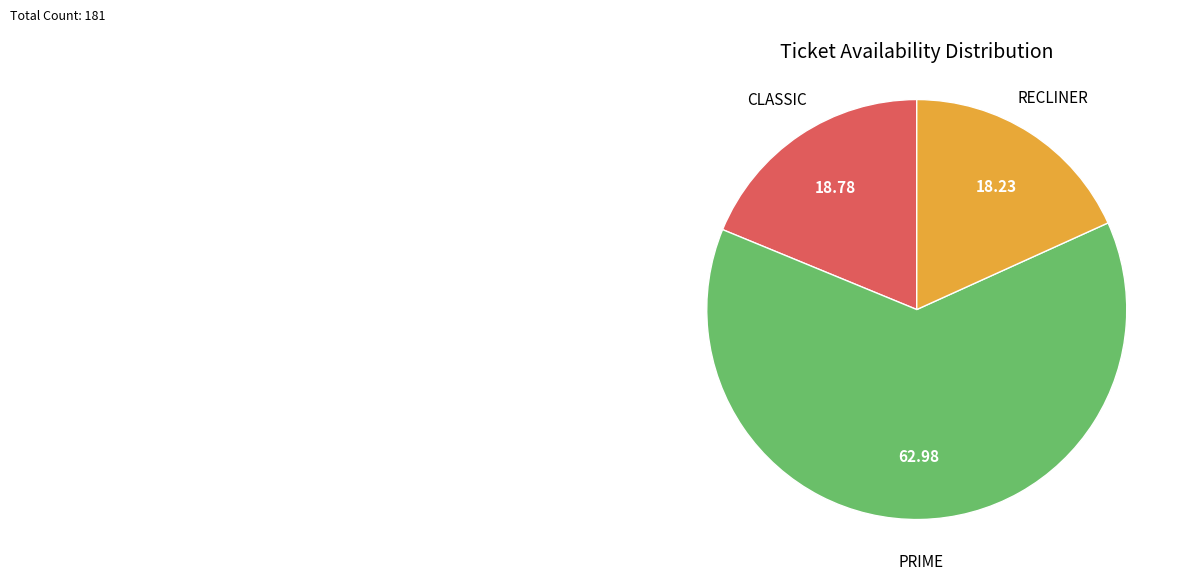

What is the smallest slice in the pie chart?

RECLINER